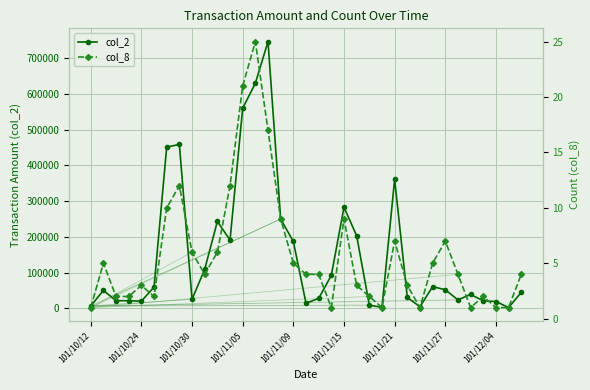

True or false: col_2 has more than 2 interior local peaks.

True